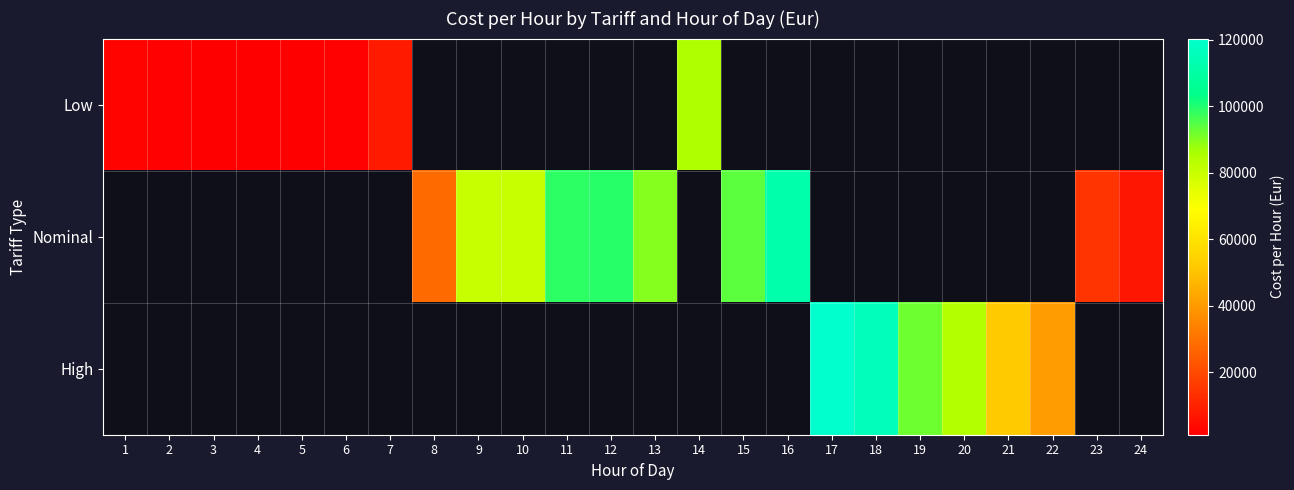

Which series has the largest total across all categories?

Nominal